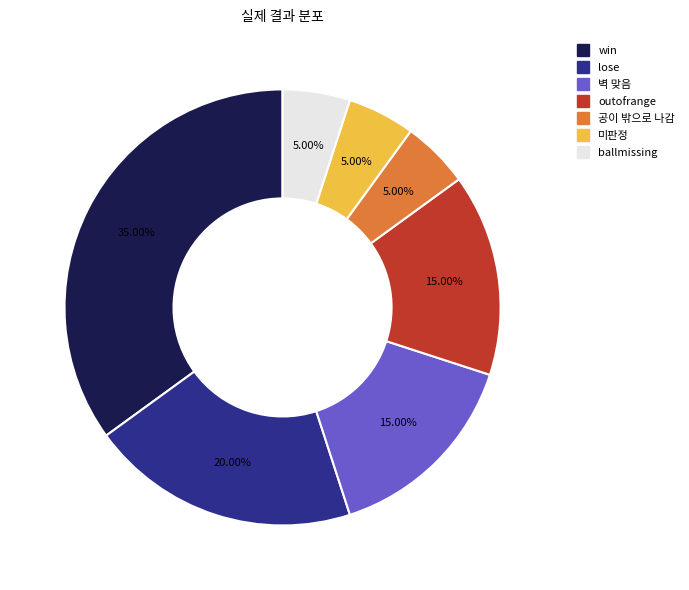

True or false: ballmissing accounts for 5% of the total.

True